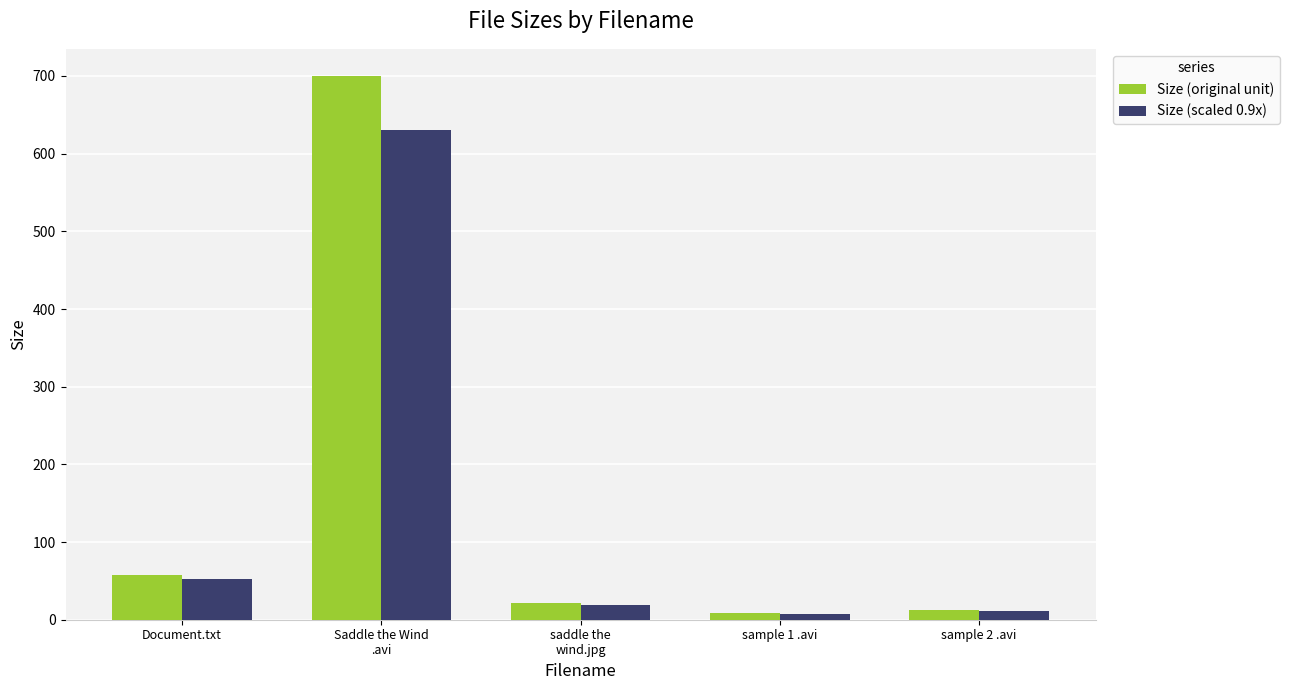

What is the label of the 4th bar from the left?

sample 1 .avi